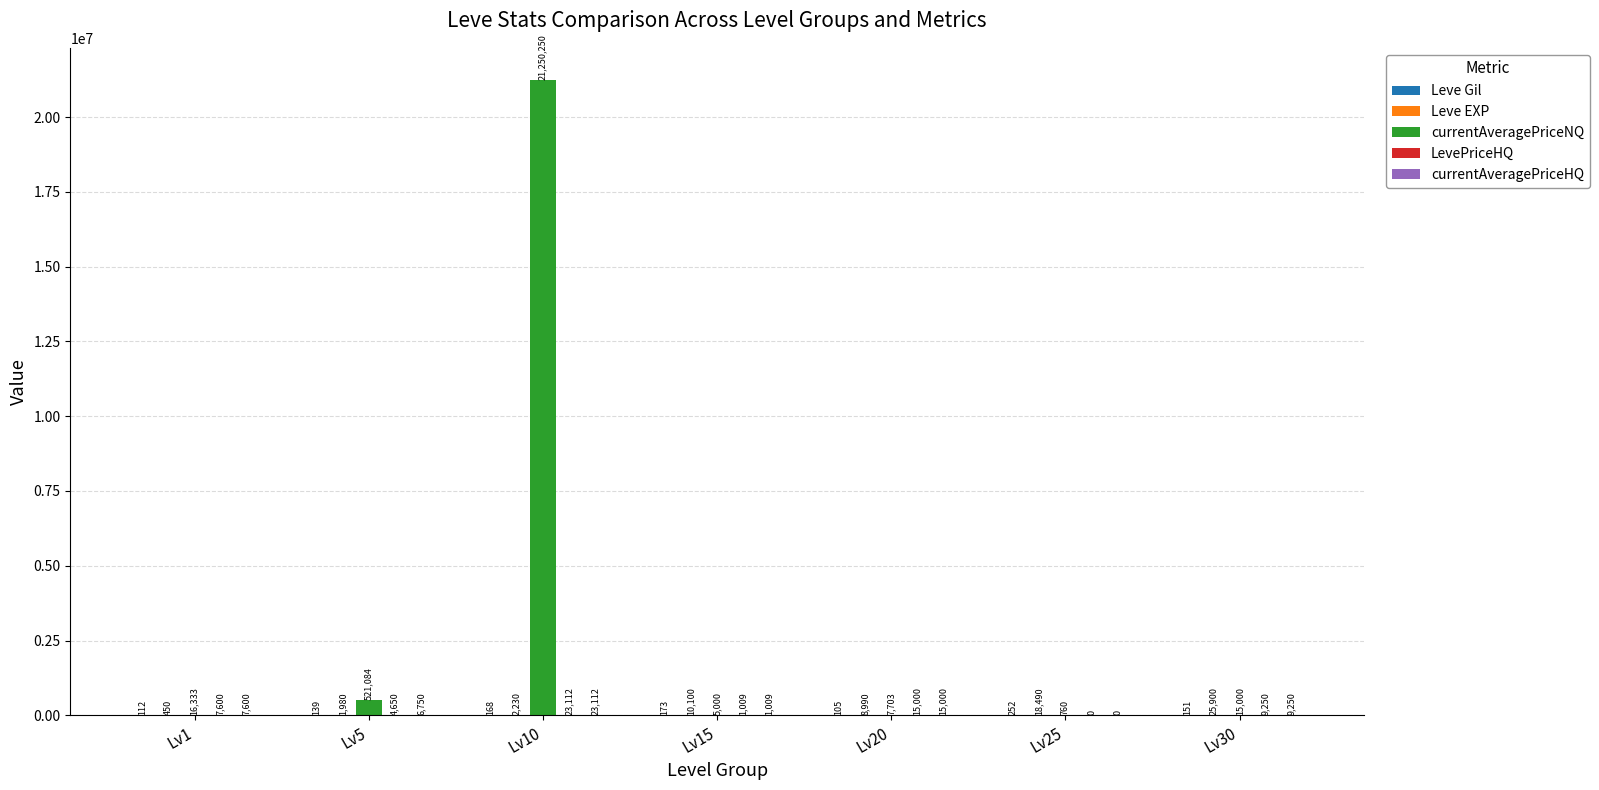

At which category is the sum across all series the highest?

Lv10